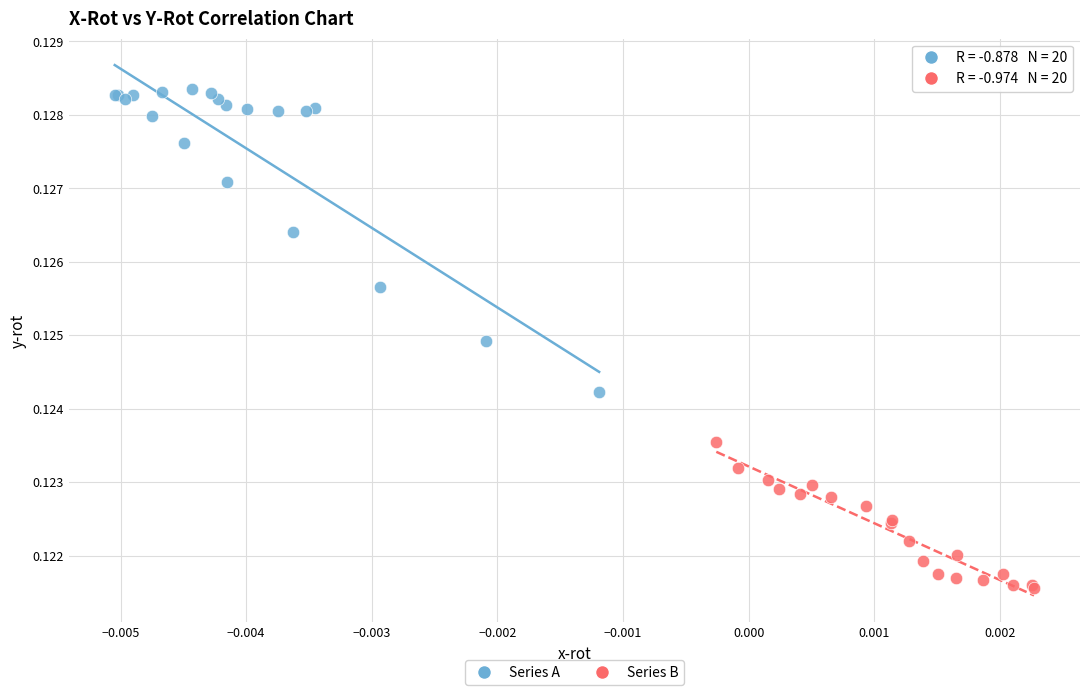

Which series contains the lowest Y value?

Series B